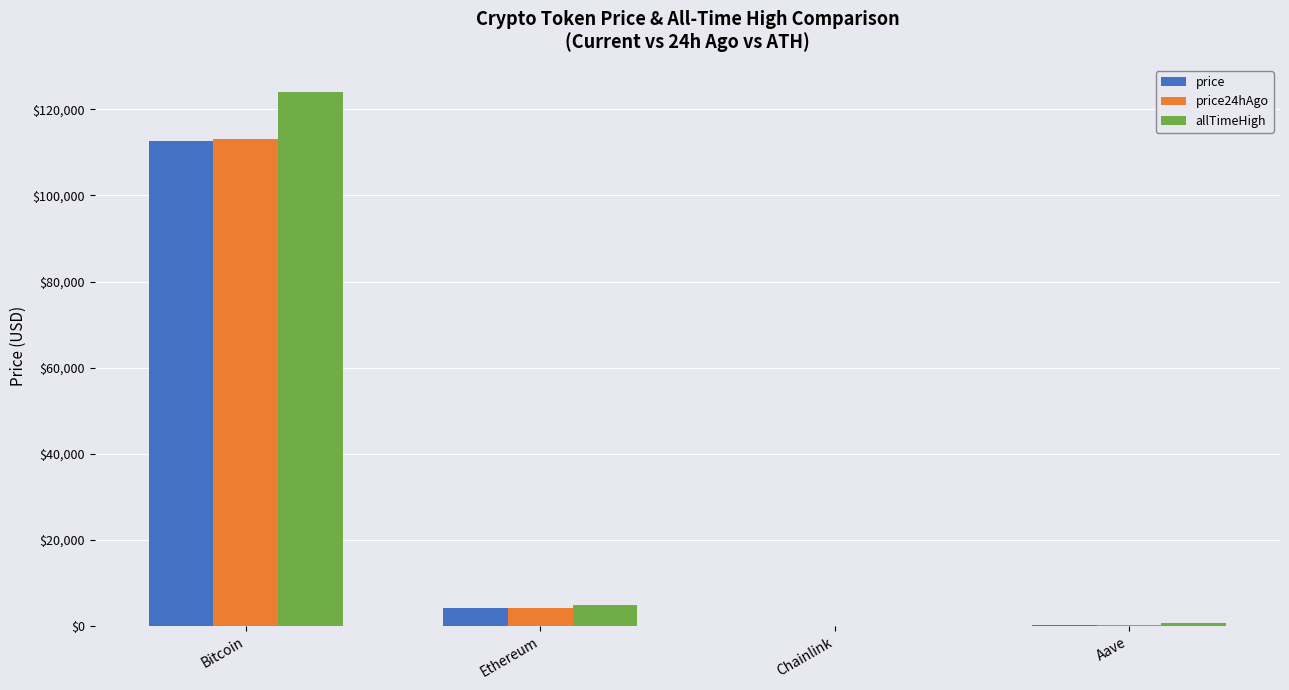

Between Bitcoin and Ethereum, which series saw the biggest shift?

allTimeHigh